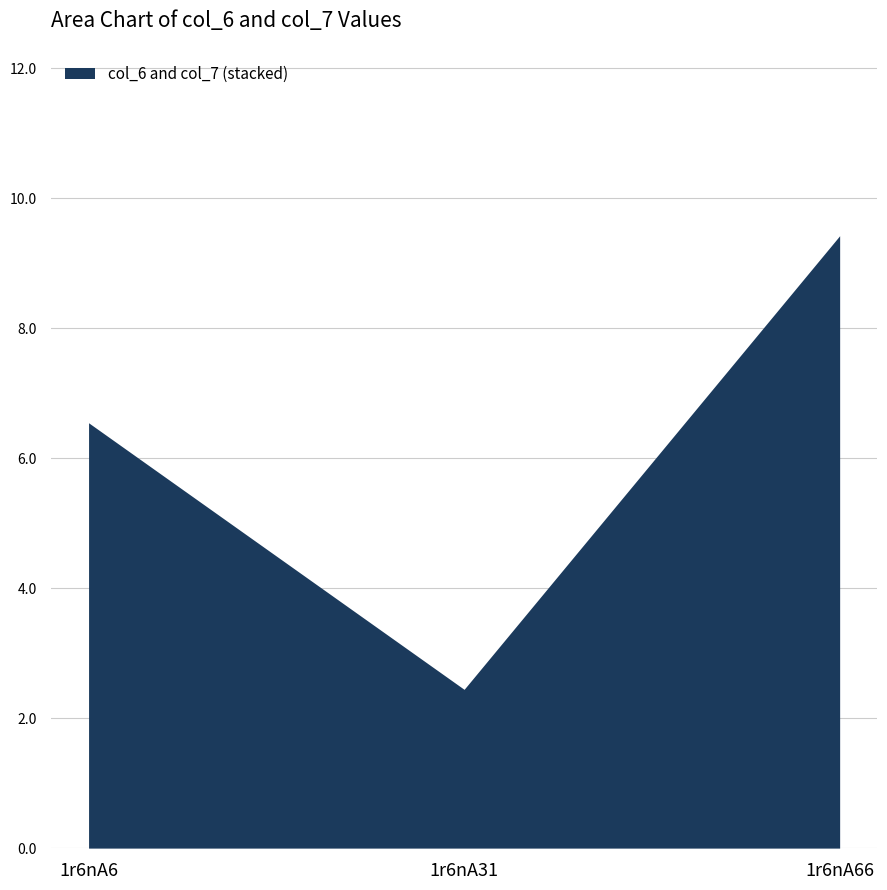

List the labels in order of col_7 value, smallest first.

1r6nA31, 1r6nA6, 1r6nA66